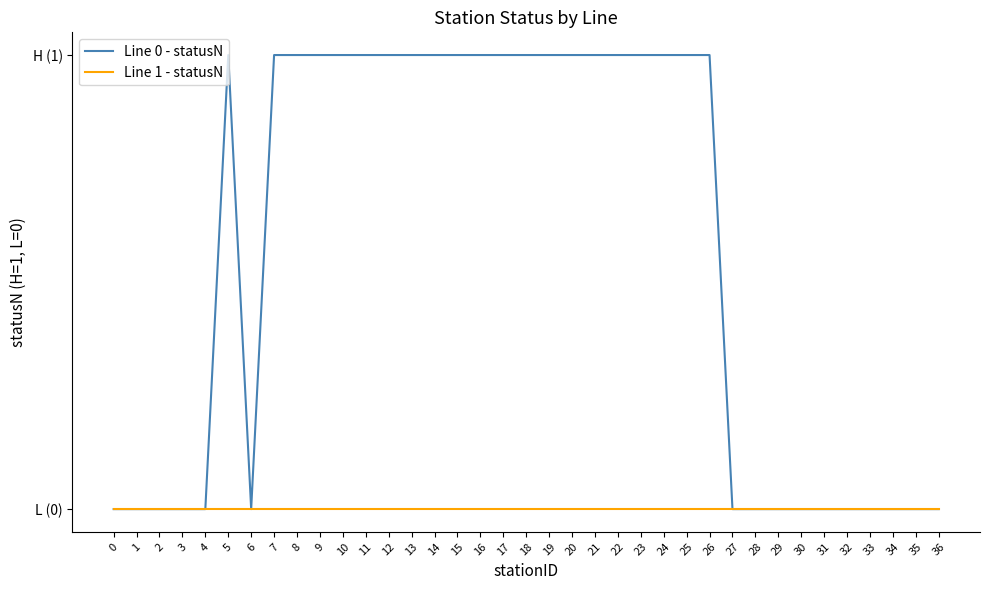

What is the total value across all series at 24?

1